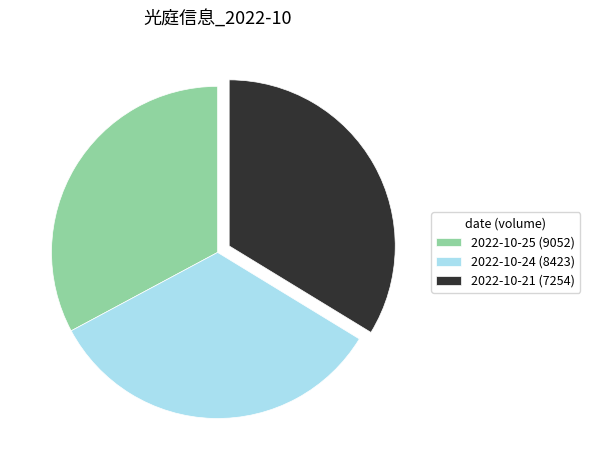

Approximately how many times larger is the value at 2022-10-25 (9052) compared to 2022-10-24 (8423)?

1.0